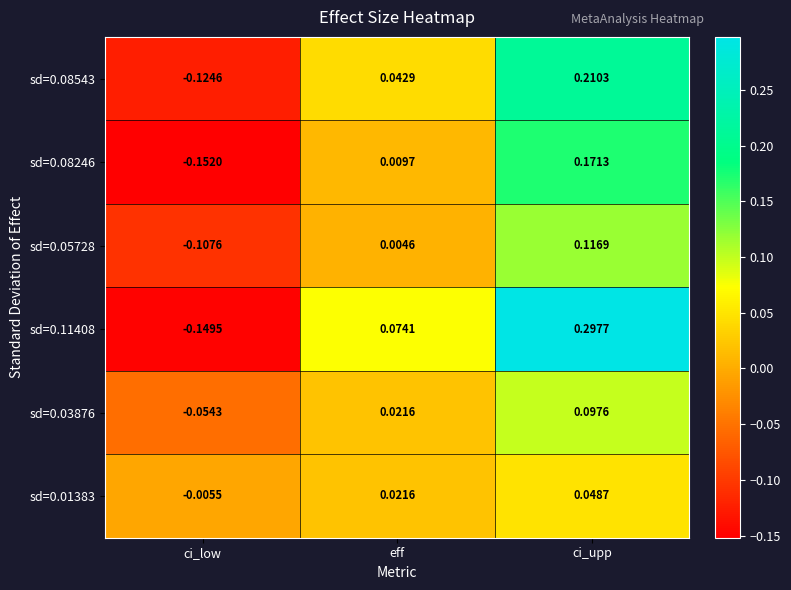

At which label does sd=0.11408 reach its minimum?

ci_low